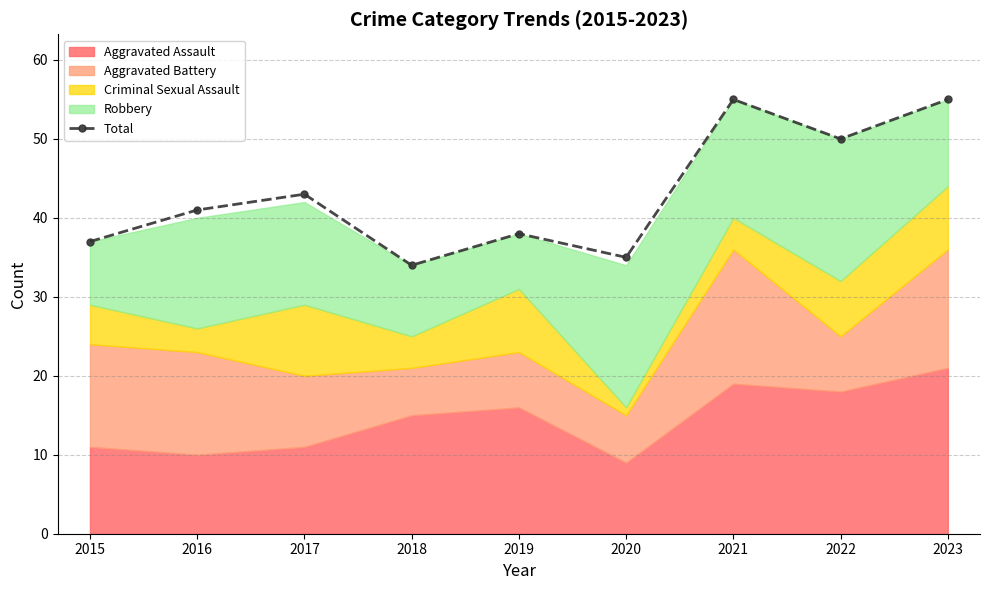

Reading left to right, what are all the values shown in this chart?

2015=37	2016=41	2017=43	2018=34	2019=38	2020=35	2021=55	2022=50	2023=55